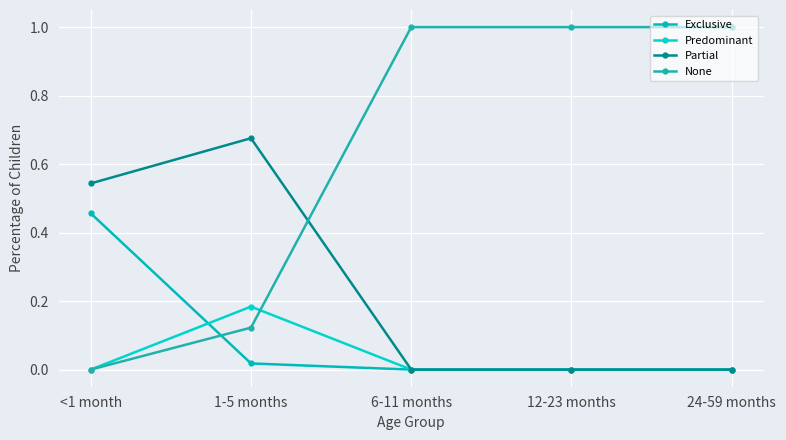

Reading left to right, extract all data points from this chart.

Exclusive: <1 month=0.5	1-5 months=0.0	6-11 months=0.0	12-23 months=0.0	24-59 months=0.0
Predominant: <1 month=0.0	1-5 months=0.2	6-11 months=0.0	12-23 months=0.0	24-59 months=0.0
Partial: <1 month=0.5	1-5 months=0.7	6-11 months=0.0	12-23 months=0.0	24-59 months=0.0
None: <1 month=0.0	1-5 months=0.1	6-11 months=1.0	12-23 months=1.0	24-59 months=1.0